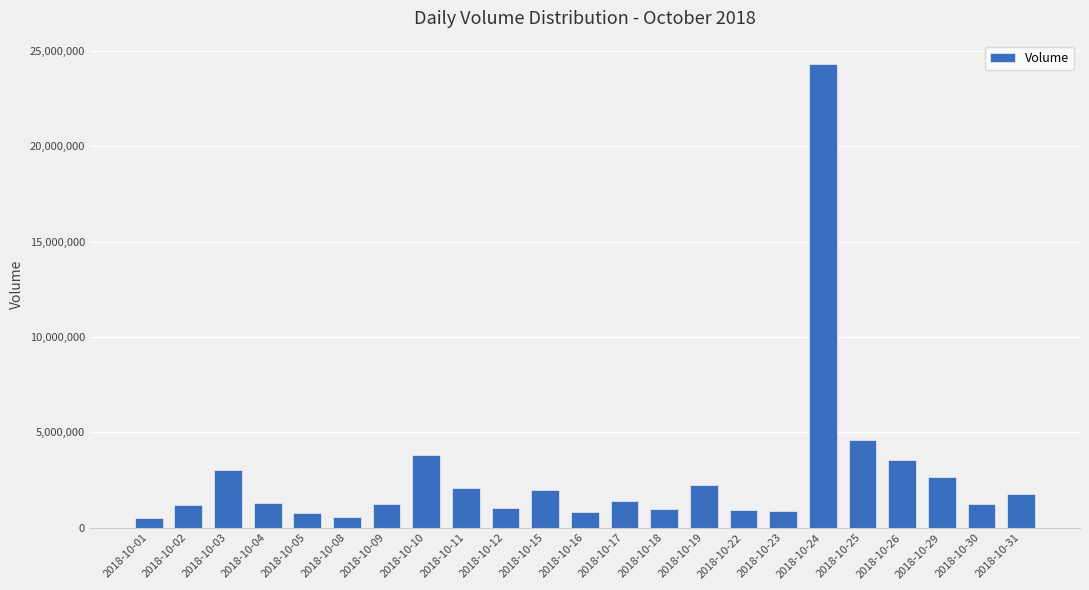

Does the chart contain stacked bars?

No